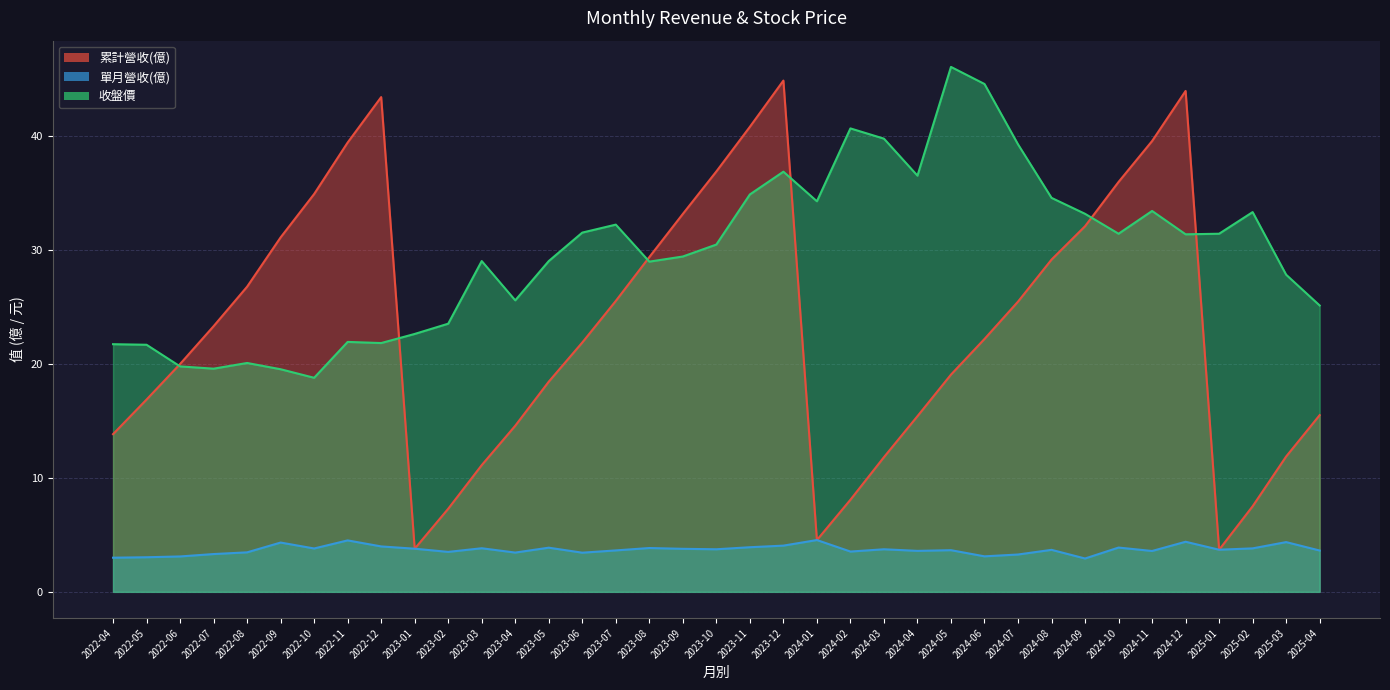

What is the average value of the 單月營收(億) series?

3.7